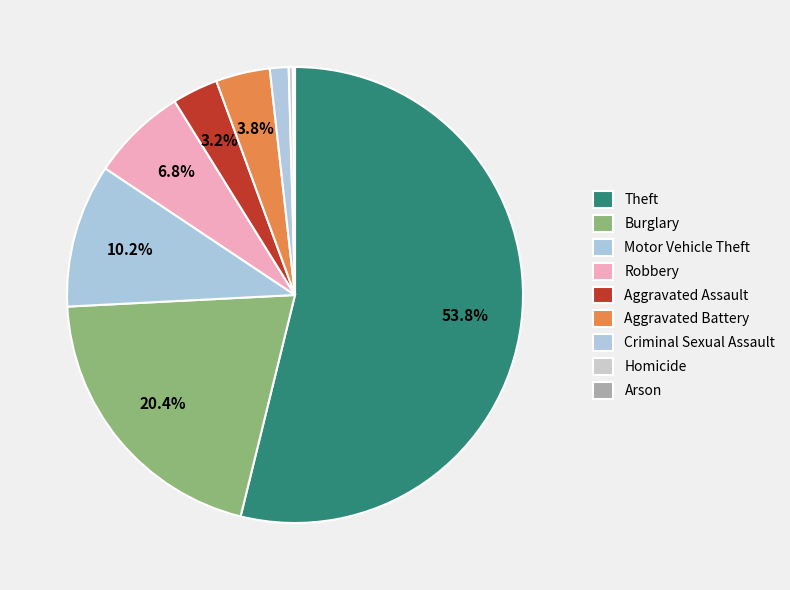

Does Motor Vehicle Theft represent more than half of the total?

No